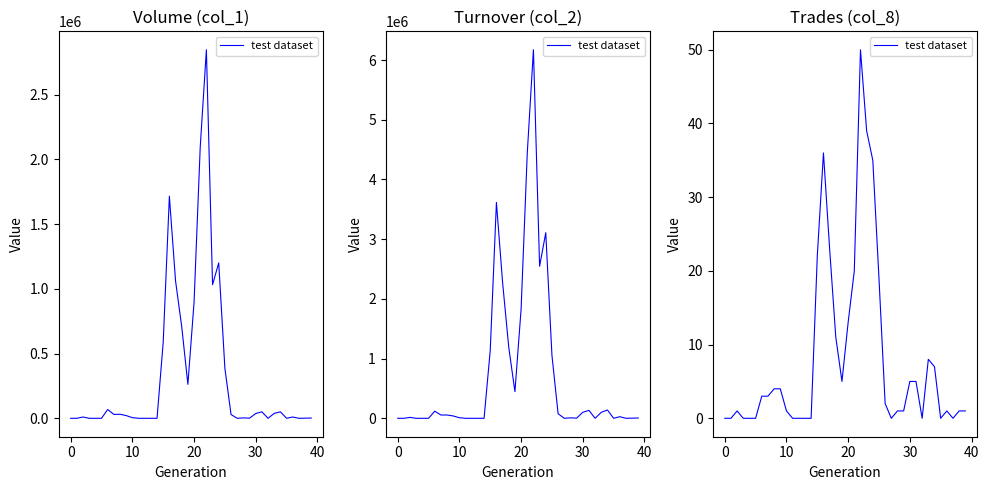

What is the change in value from 11 to 33?

+8